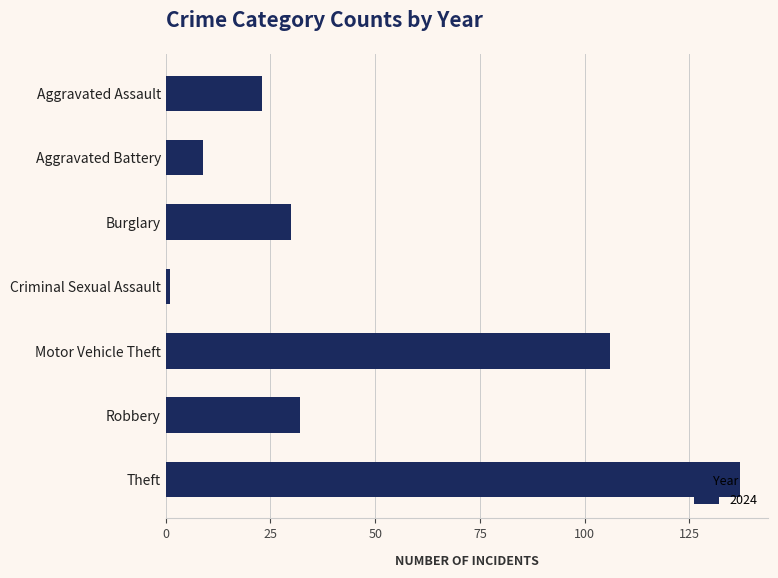

The chart shows a value of 141 at Motor Vehicle Theft. True or false?

False